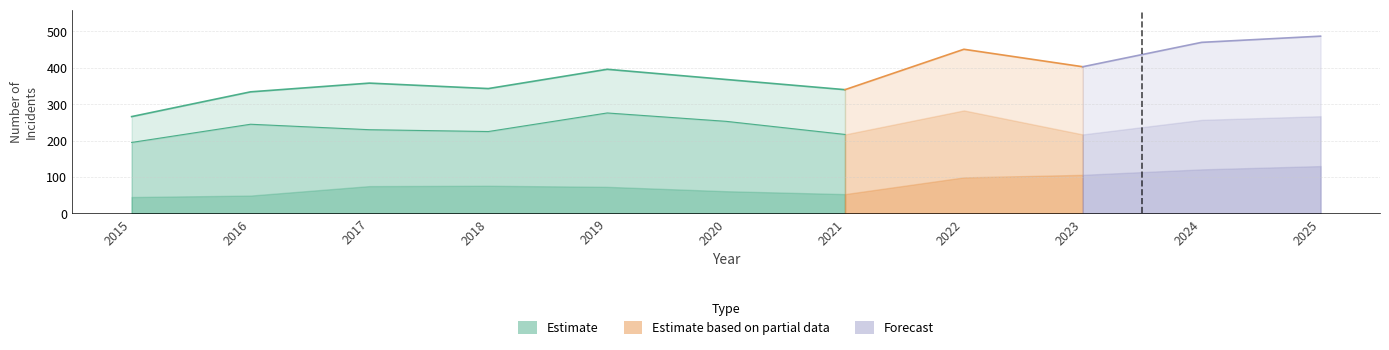

Which label corresponds to the largest value in the chart?

2025